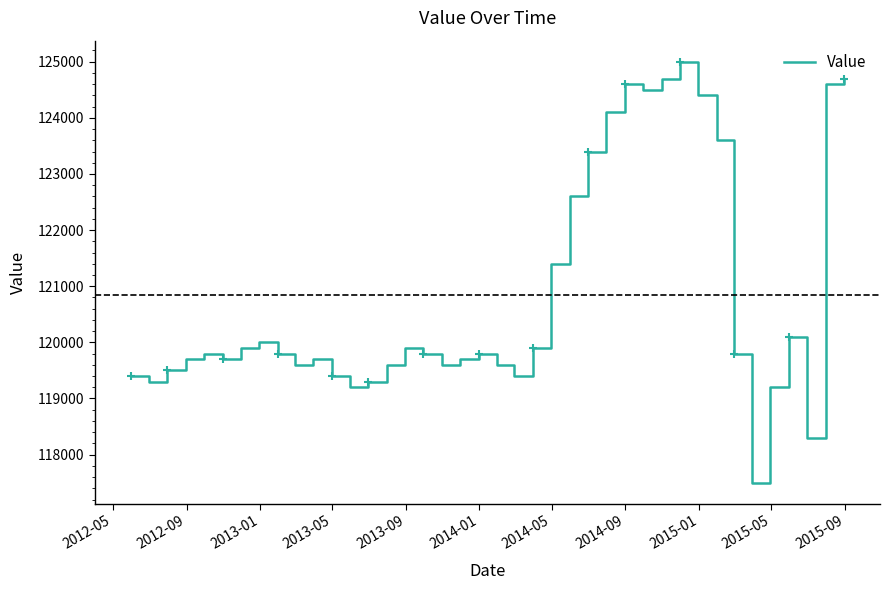

What is the lowest value of the Value series?

117500